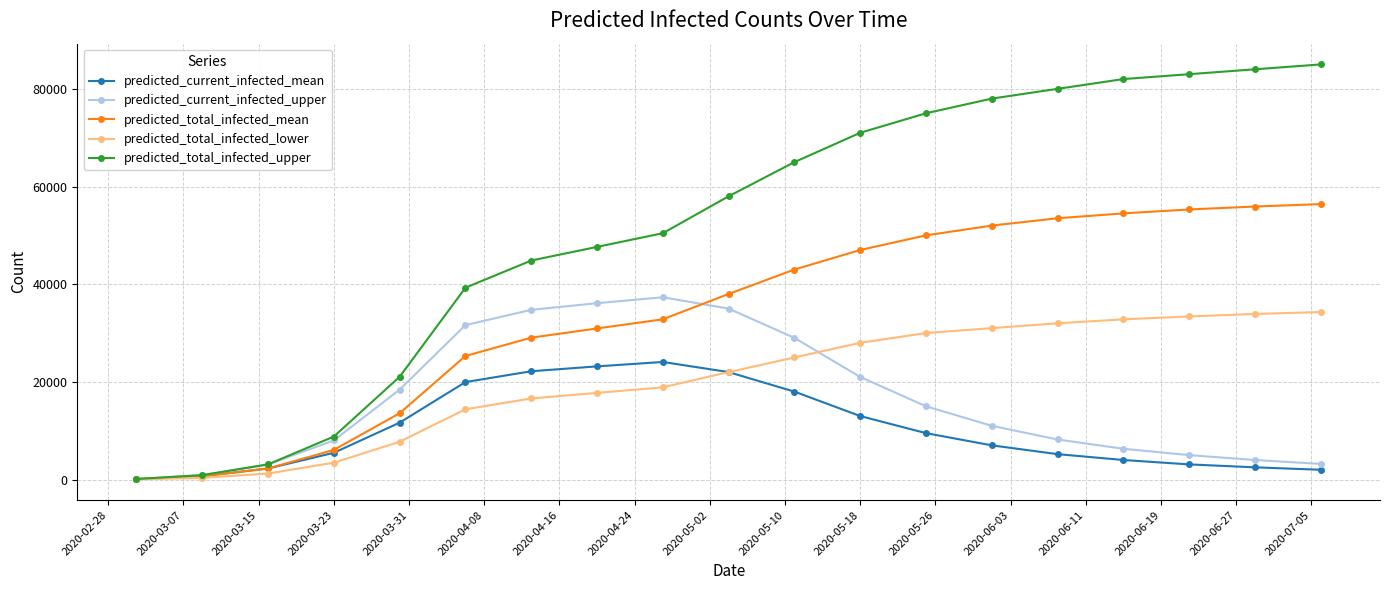

Which series has the largest total across all categories?

predicted_total_infected_upper